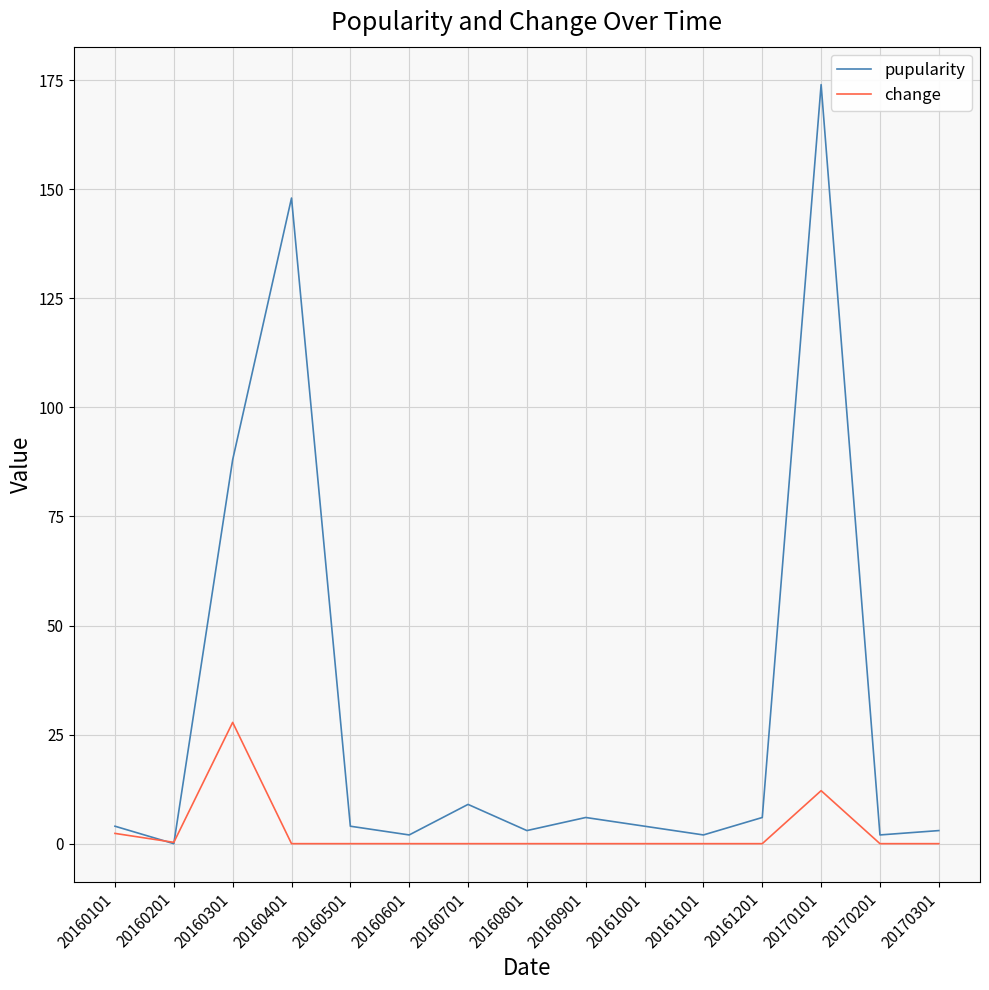

What are all the series names shown in the legend?

pupularity, change